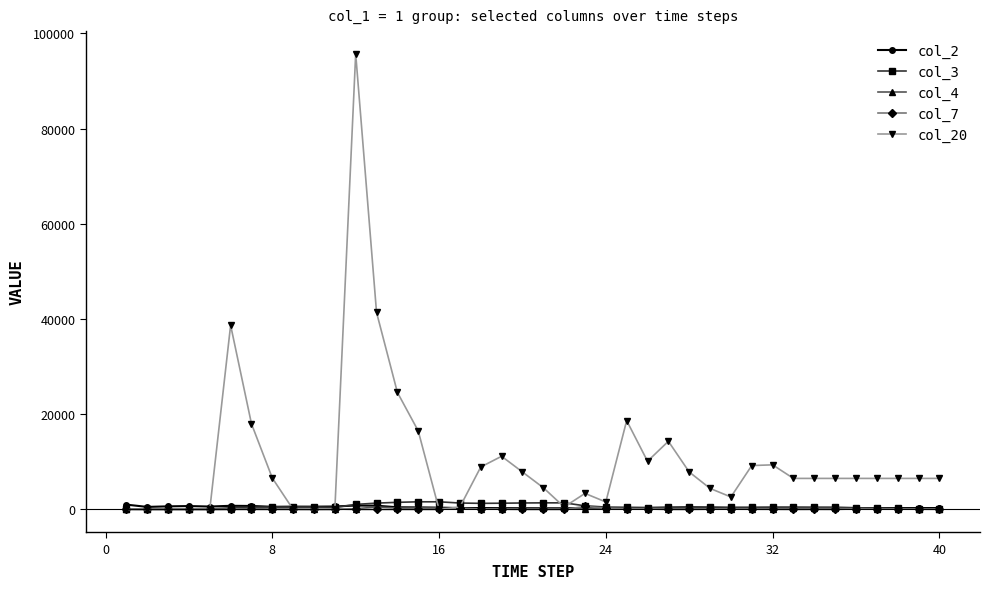

Which series has the widest spread of values?

col_20